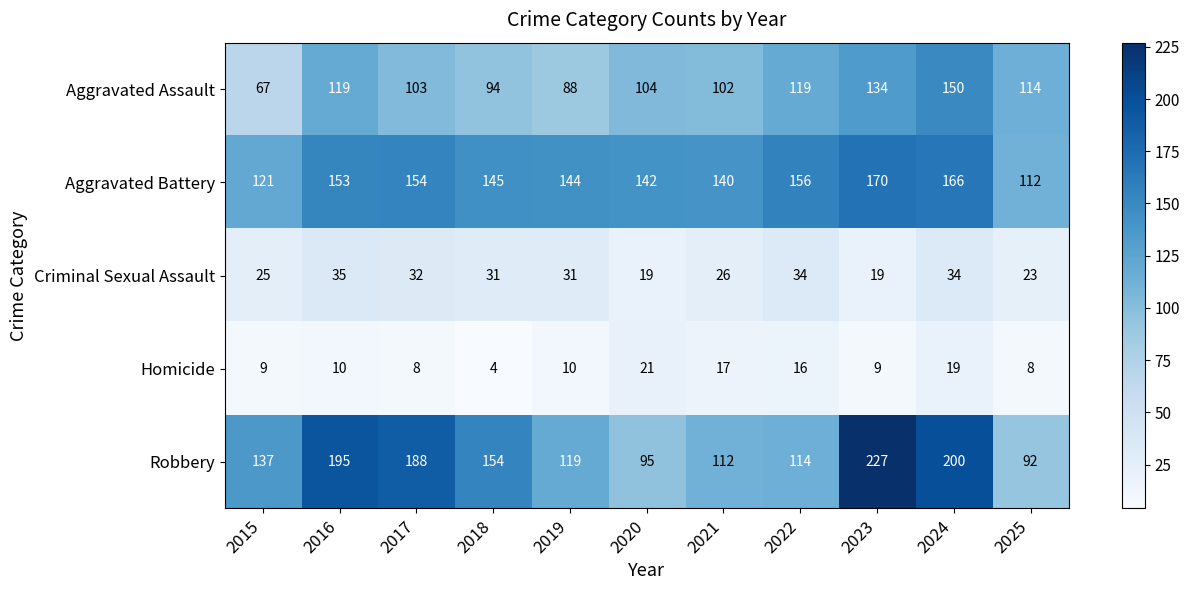

Which category has the lowest value in the Homicide series?

2018